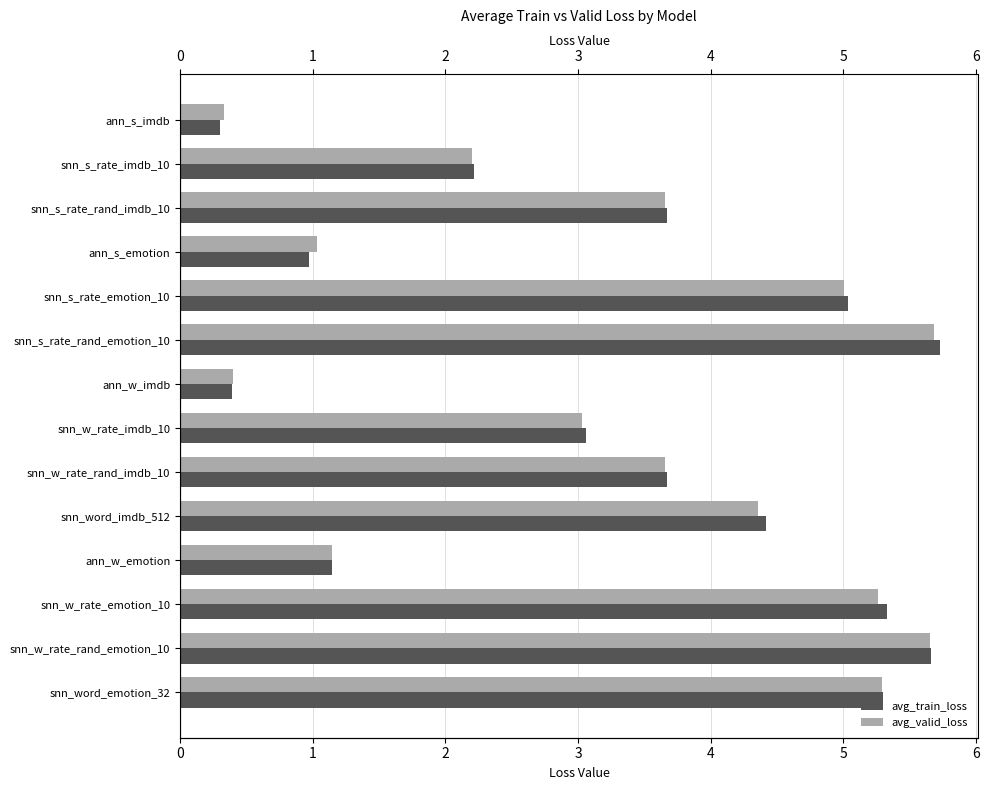

Reading right to left, extract all data points from this chart.

avg_train_loss: 13=5.3	12=5.7	11=5.3	10=1.1	9=4.4	8=3.7	7=3.1	6=0.4	5=5.7	4=5.0	3=1.0	2=3.7	1=2.2	0=0.3
avg_valid_loss: 13=5.3	12=5.7	11=5.3	10=1.1	9=4.4	8=3.7	7=3.0	6=0.4	5=5.7	4=5.0	3=1.0	2=3.7	1=2.2	0=0.3